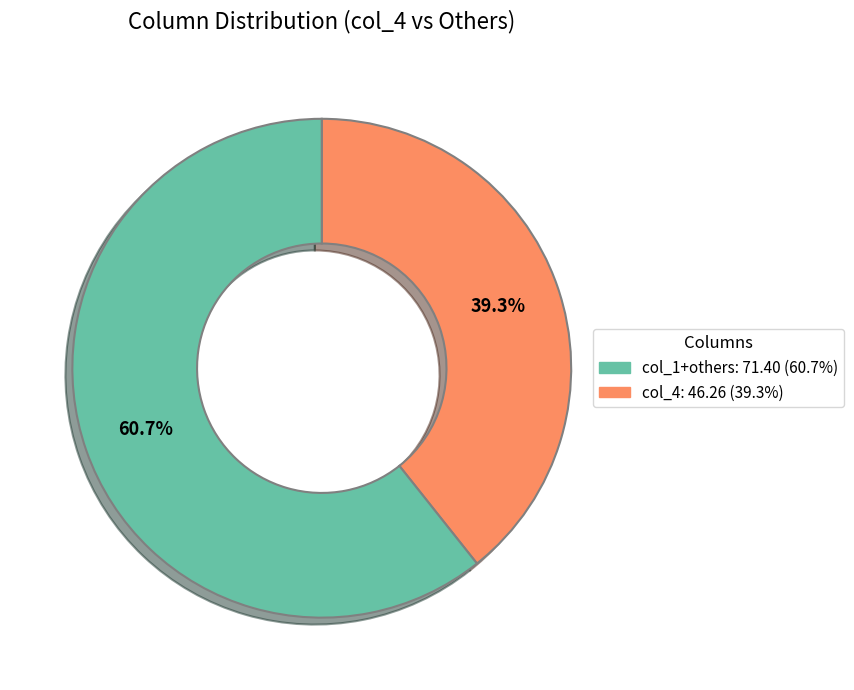

Is there a majority slice in this chart?

Yes